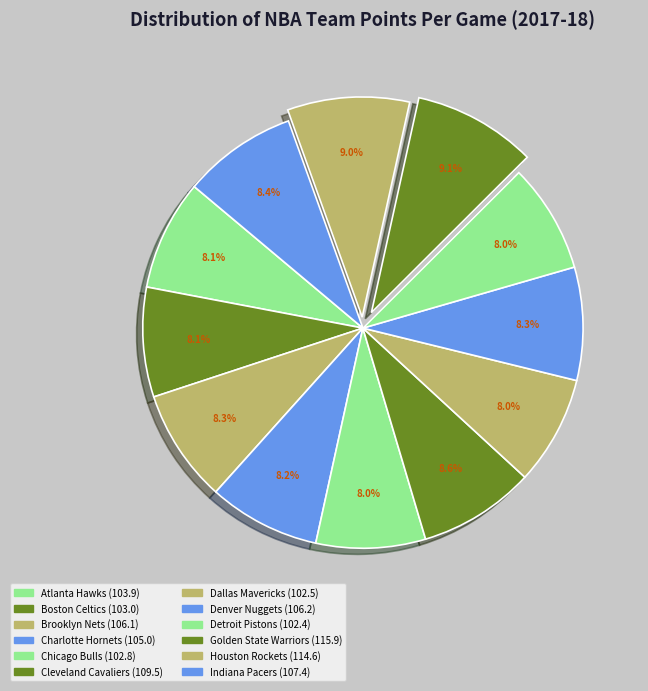

What is the largest slice in the pie chart?

Golden State Warriors